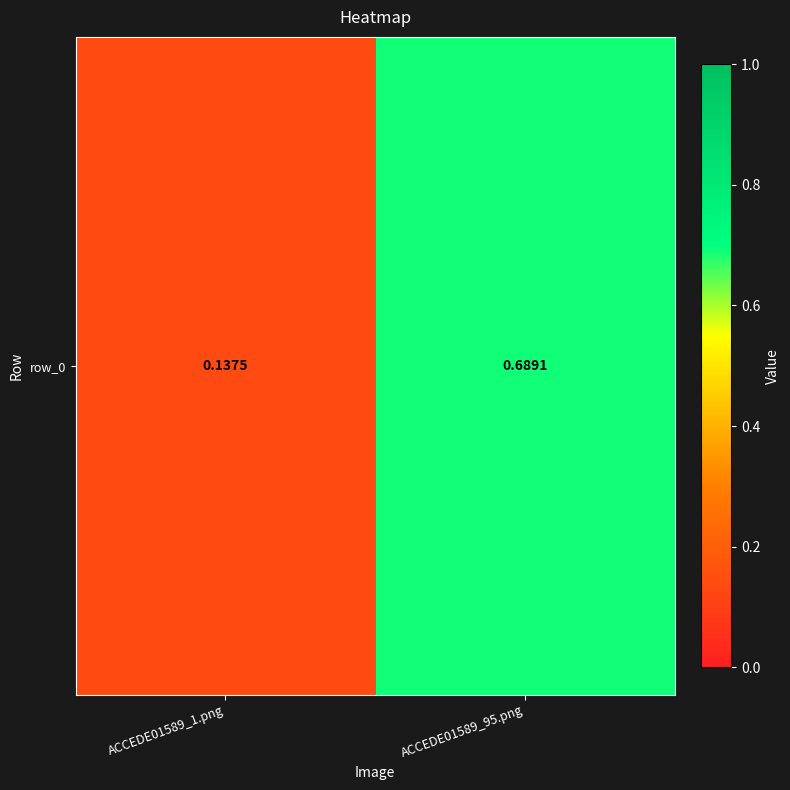

Rank the categories by value from lowest to highest.

ACCEDE01589_1.png, ACCEDE01589_95.png